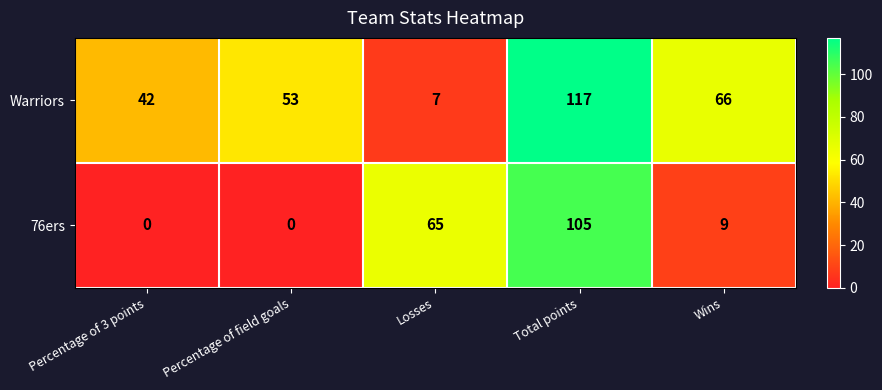

At which label is Warriors closest to 62?

Wins